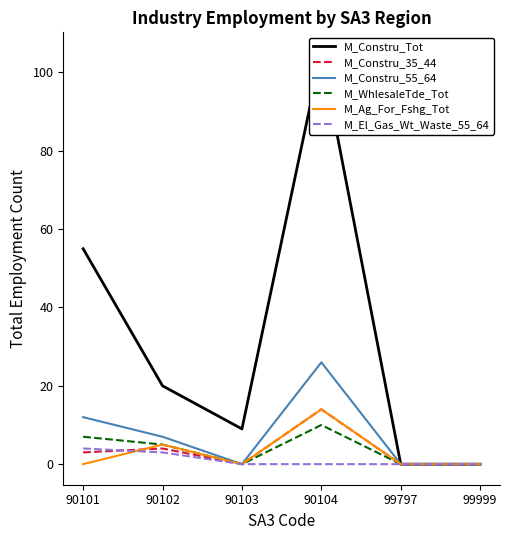

Reading right to left, extract all data points from this chart.

M_Constru_Tot: 0	0	105	9	20	55
M_Constru_35_44: 0	0	14	0	4	3
M_Constru_55_64: 0	0	26	0	7	12
M_WhlesaleTde_Tot: 0	0	10	0	5	7
M_Ag_For_Fshg_Tot: 0	0	14	0	5	0
M_El_Gas_Wt_Waste_55_64: 0	0	0	0	3	4